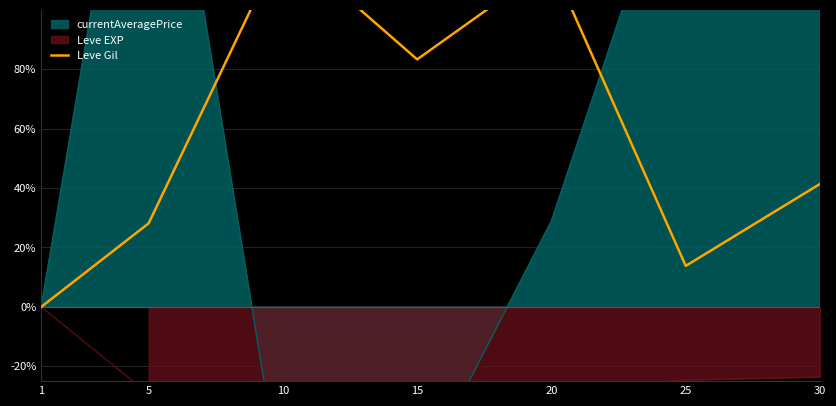

Reading right to left, extract all data points from this chart.

41.4	13.8	115.6	83.3	122.8	28.1	0.0